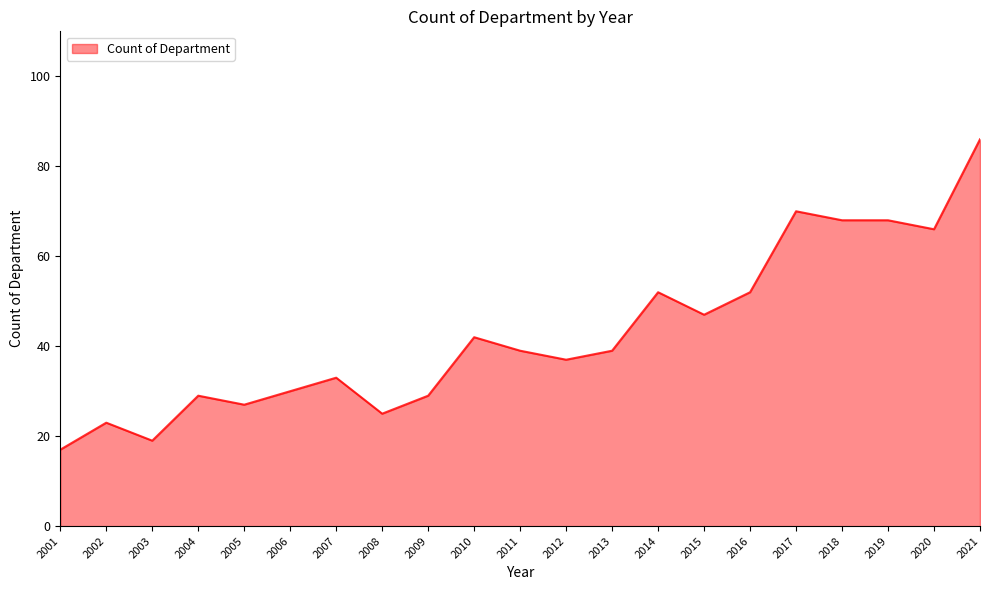

Reading left to right, list all the values displayed in this chart.

17	23	19	29	27	30	33	25	29	42	39	37	39	52	47	52	70	68	68	66	86